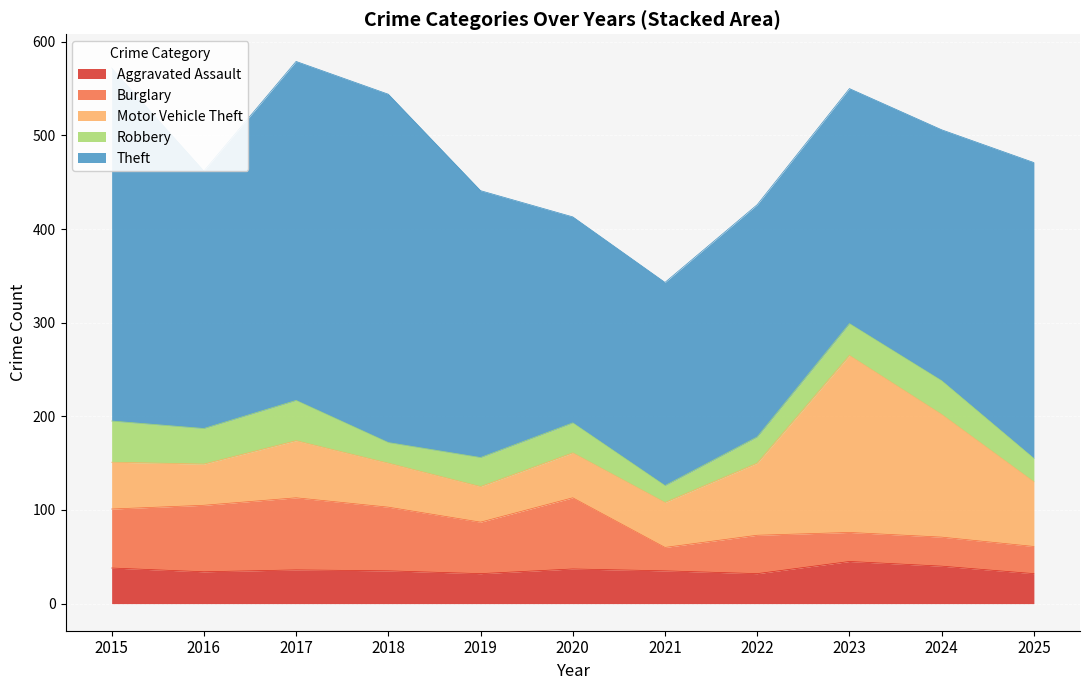

Is it true that Theft equals 442 at 2022?

False